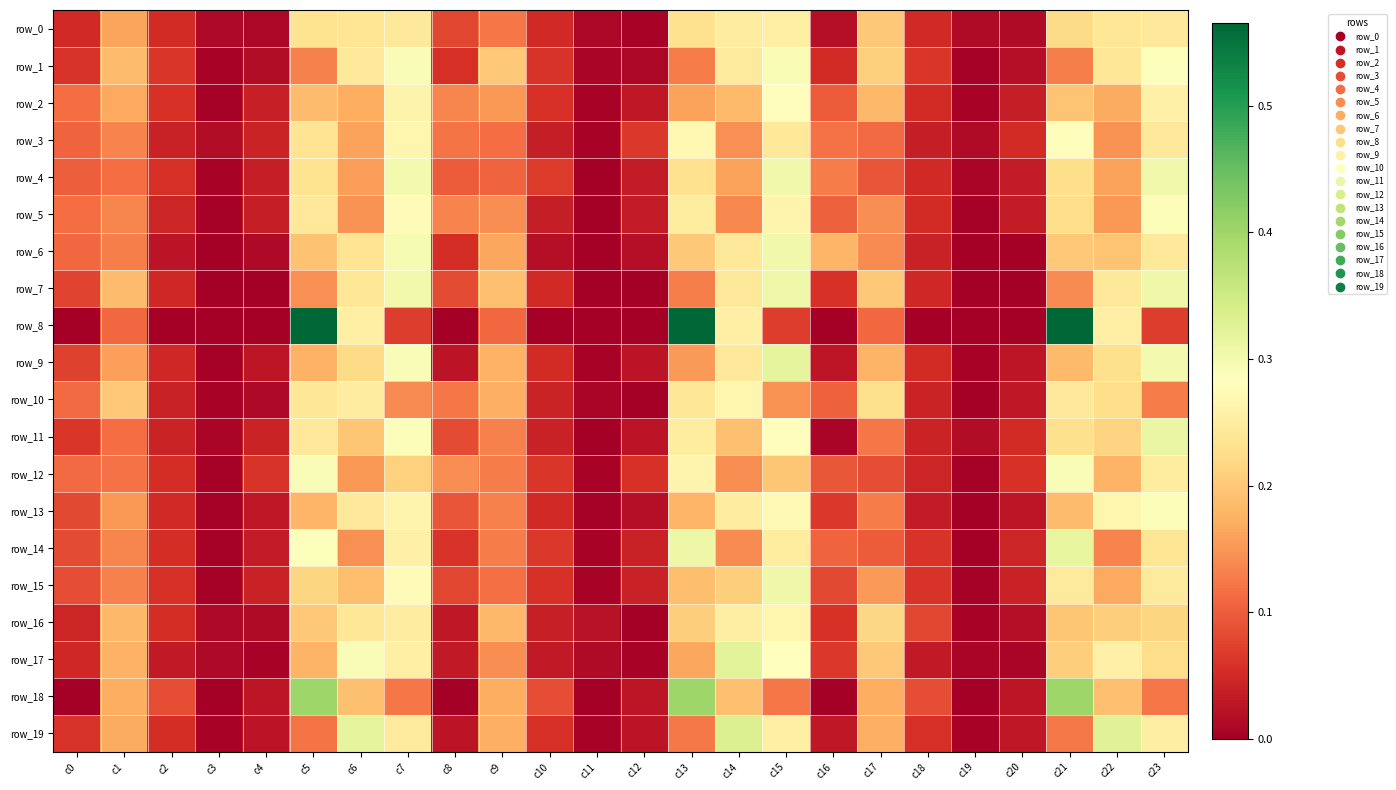

What is the sum of the row_9 values at c1 and c2?

0.2